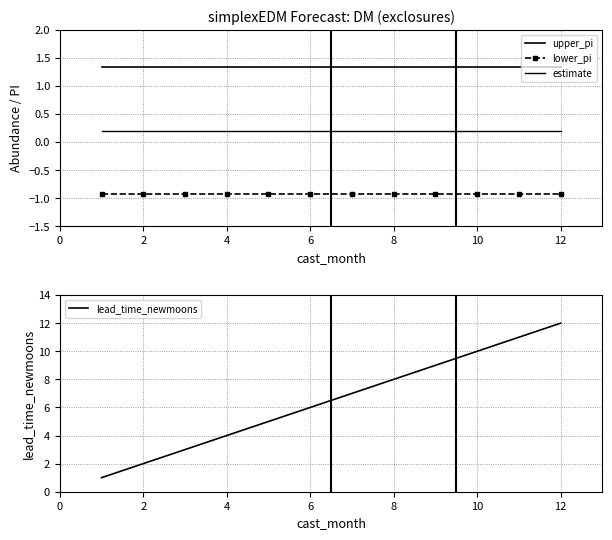

List the series in order of their overall mean, lowest first.

lower_pi, estimate, upper_pi, lead_time_newmoons